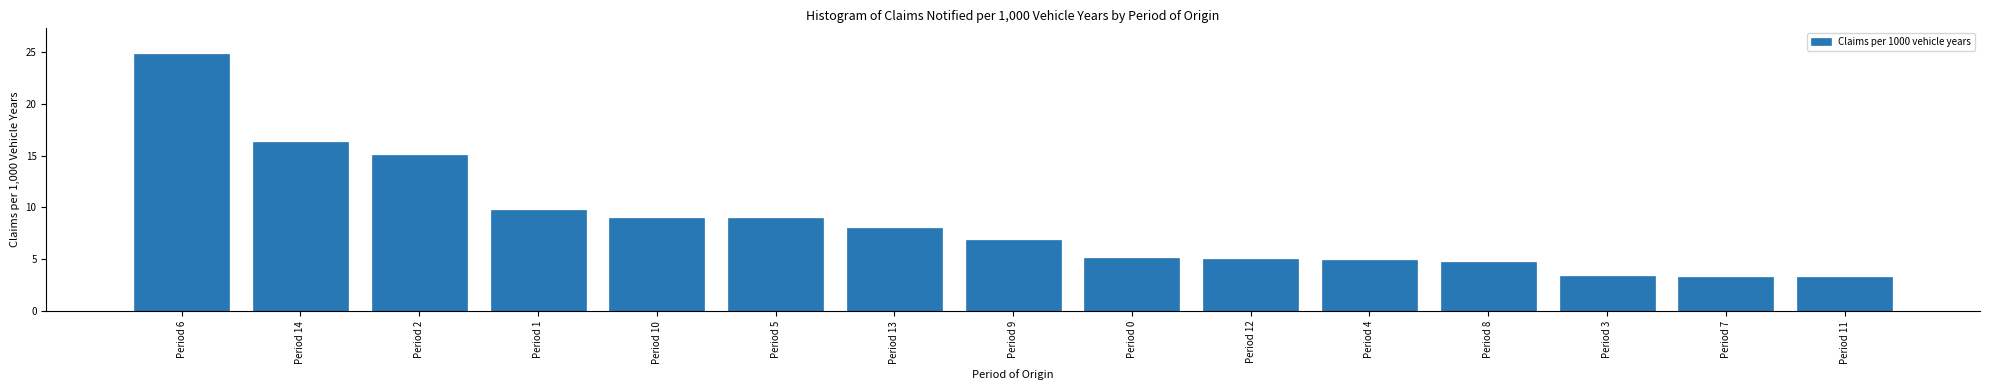

What is the value of the 6th bar from the left?

9.0